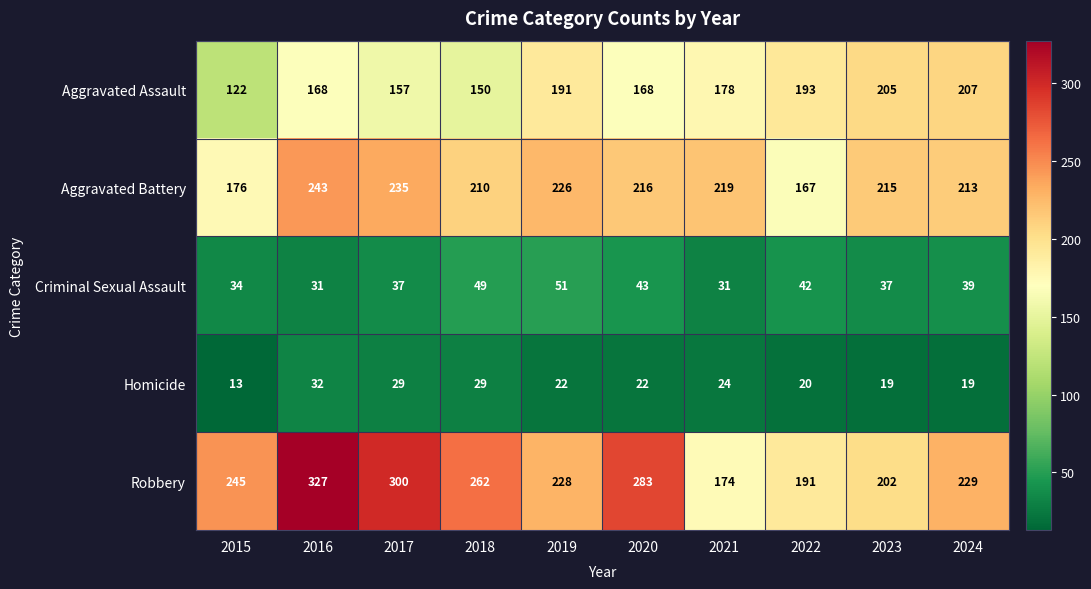

What is the difference between the maximum and second lowest values in the Homicide series?

13